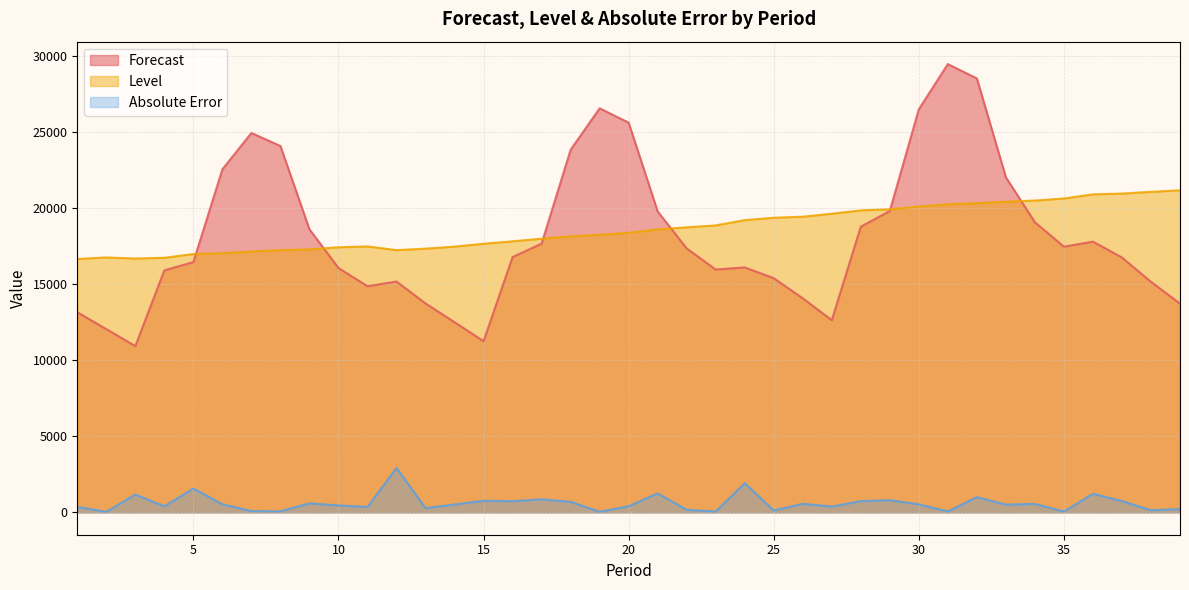

Is the value of Level at 38 greater than the value of Absolute Error at 21?

Yes